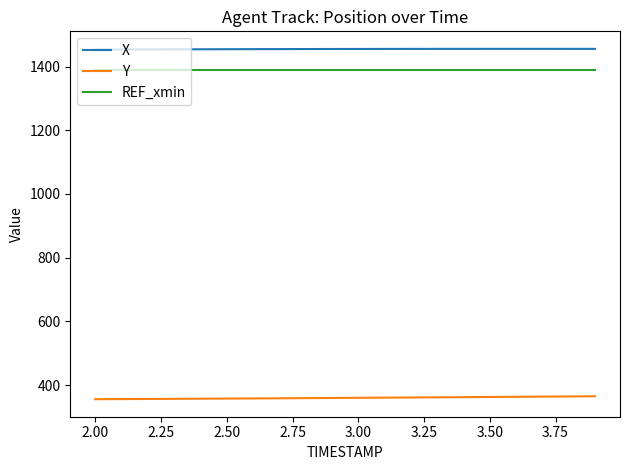

What is the maximum value for REF_xmin?

1387.6